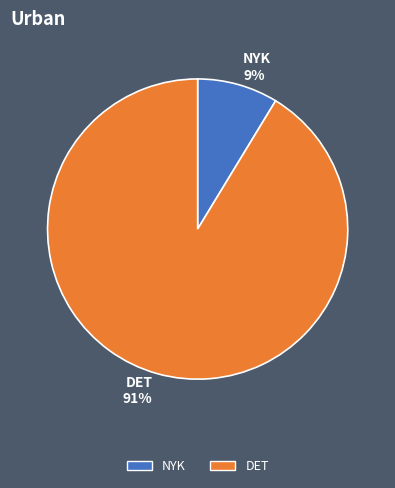

Which slice represents more than half of the pie?

DET